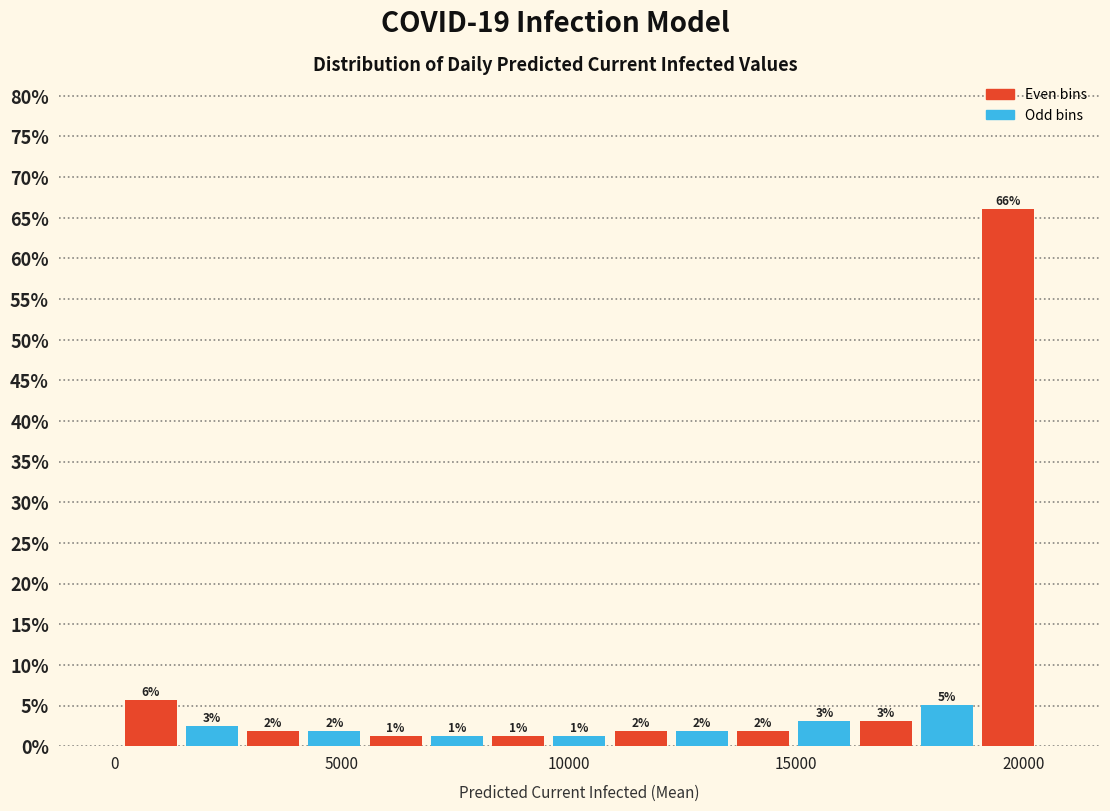

Read against the x-axis, roughly where is the centre of the tallest bar?

19500